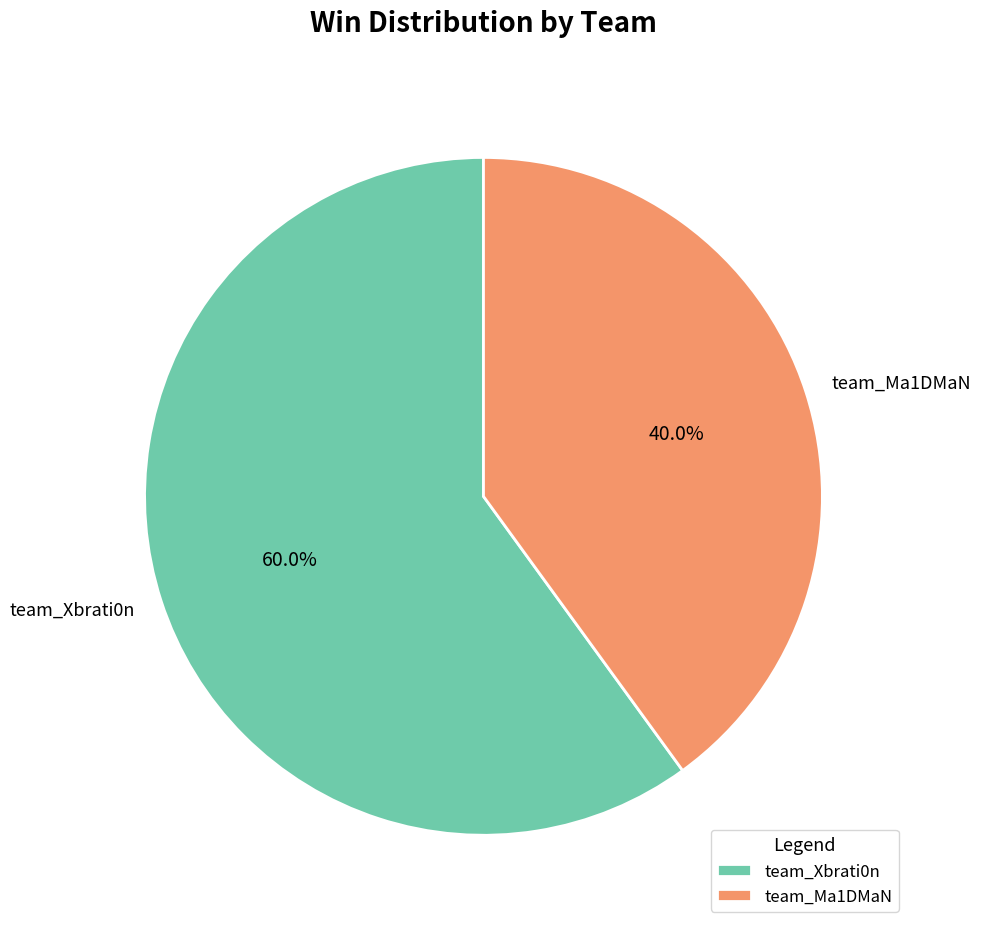

Do team_Xbrati0n and team_Ma1DMaN together represent more than half of the pie?

Yes